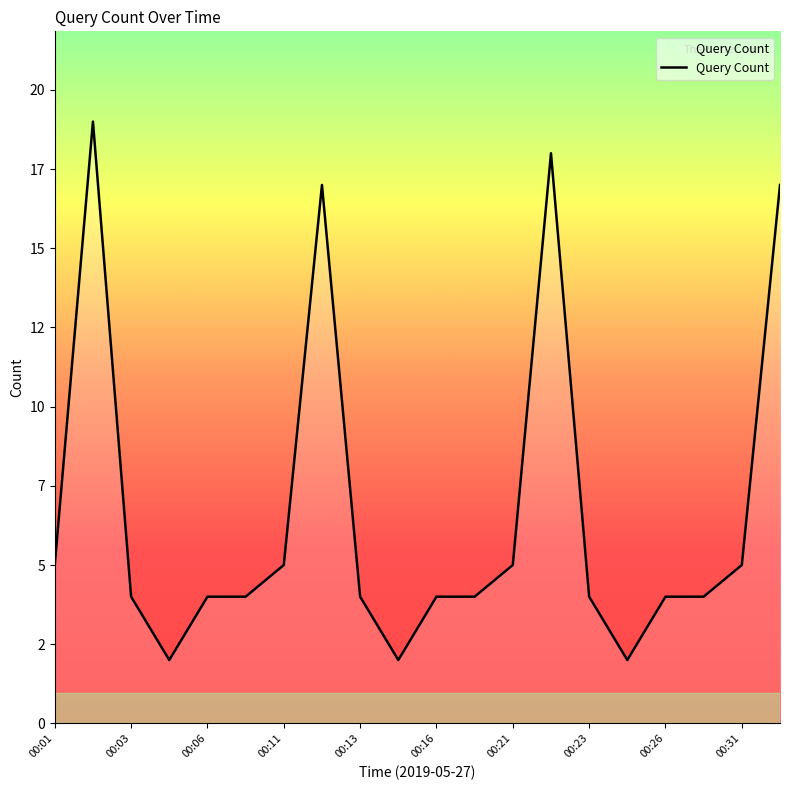

Does the chart display data point markers on the line(s)?

No